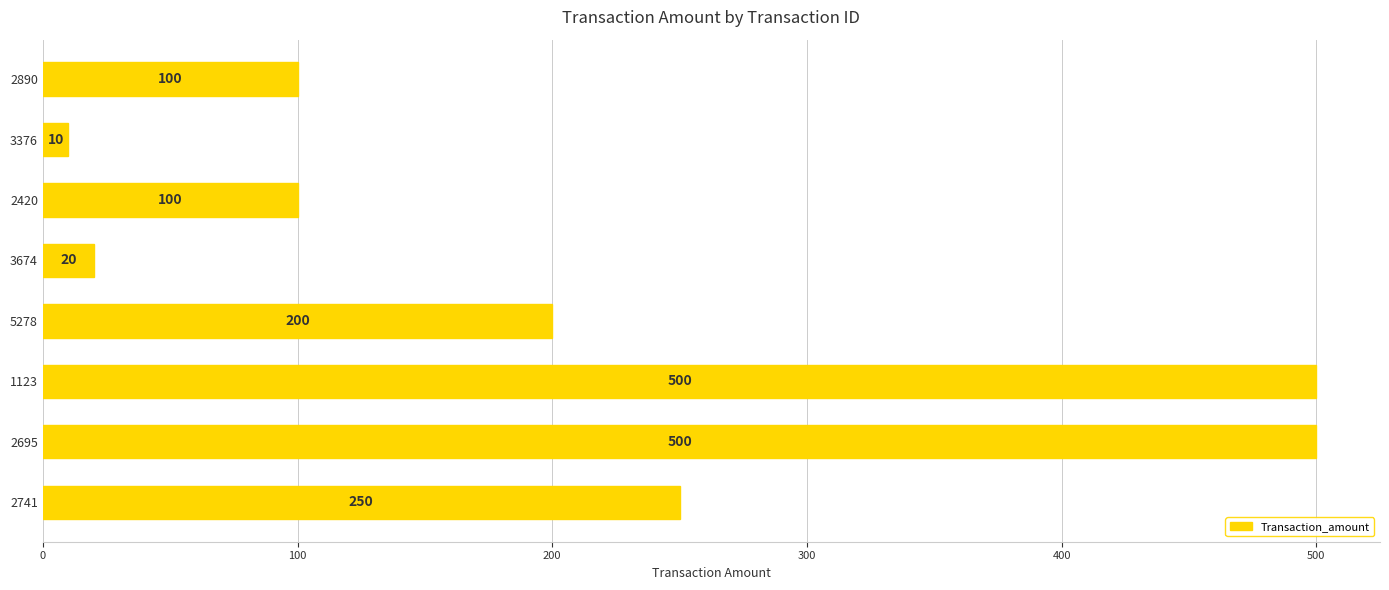

What is the label of the 3rd bar from the bottom?

1123